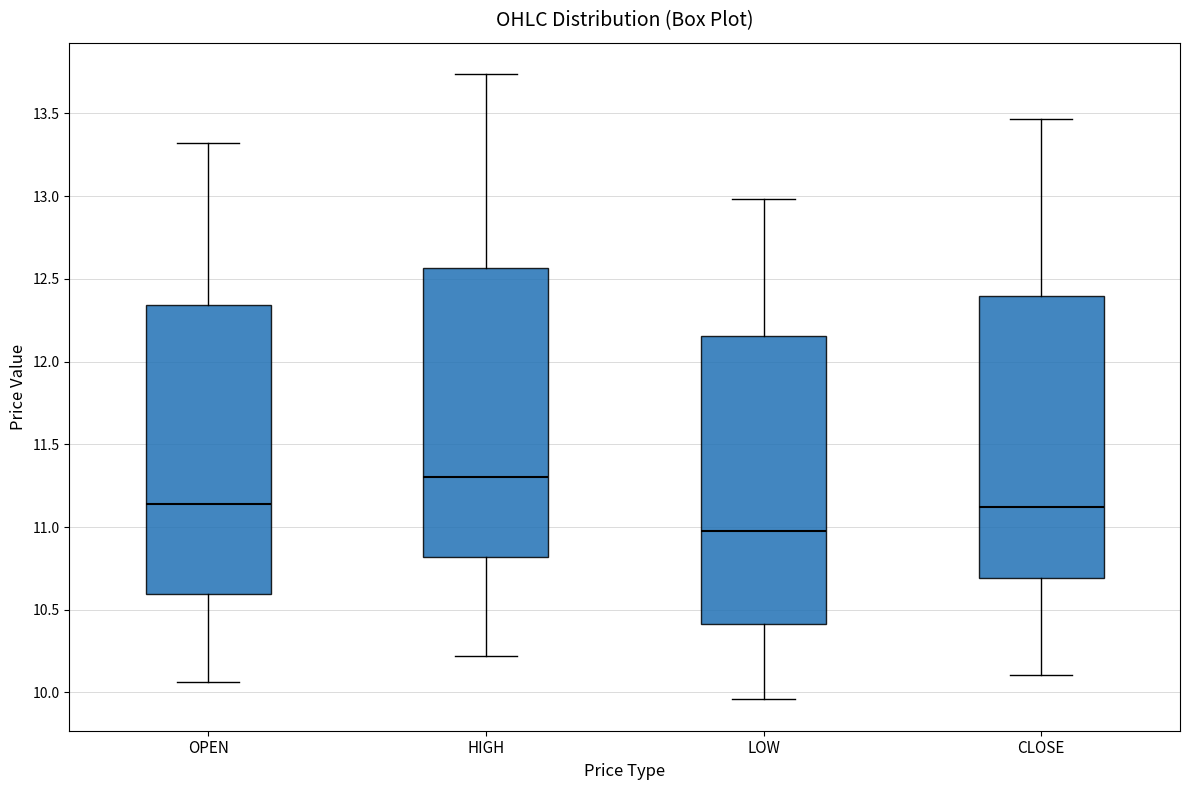

Reading left to right, read every box against the y-axis: the position of its median line, the range the box covers, and the ends of its whiskers. The values are not printed on the chart, so give them approximately, as read against the axis.

OPEN: median 11.15, box 10.60 to 12.35, whiskers 10.05 to 13.30
HIGH: median 11.30, box 10.80 to 12.55, whiskers 10.20 to 13.75
LOW: median 10.95, box 10.40 to 12.15, whiskers 9.95 to 13.00
CLOSE: median 11.10, box 10.70 to 12.40, whiskers 10.10 to 13.45